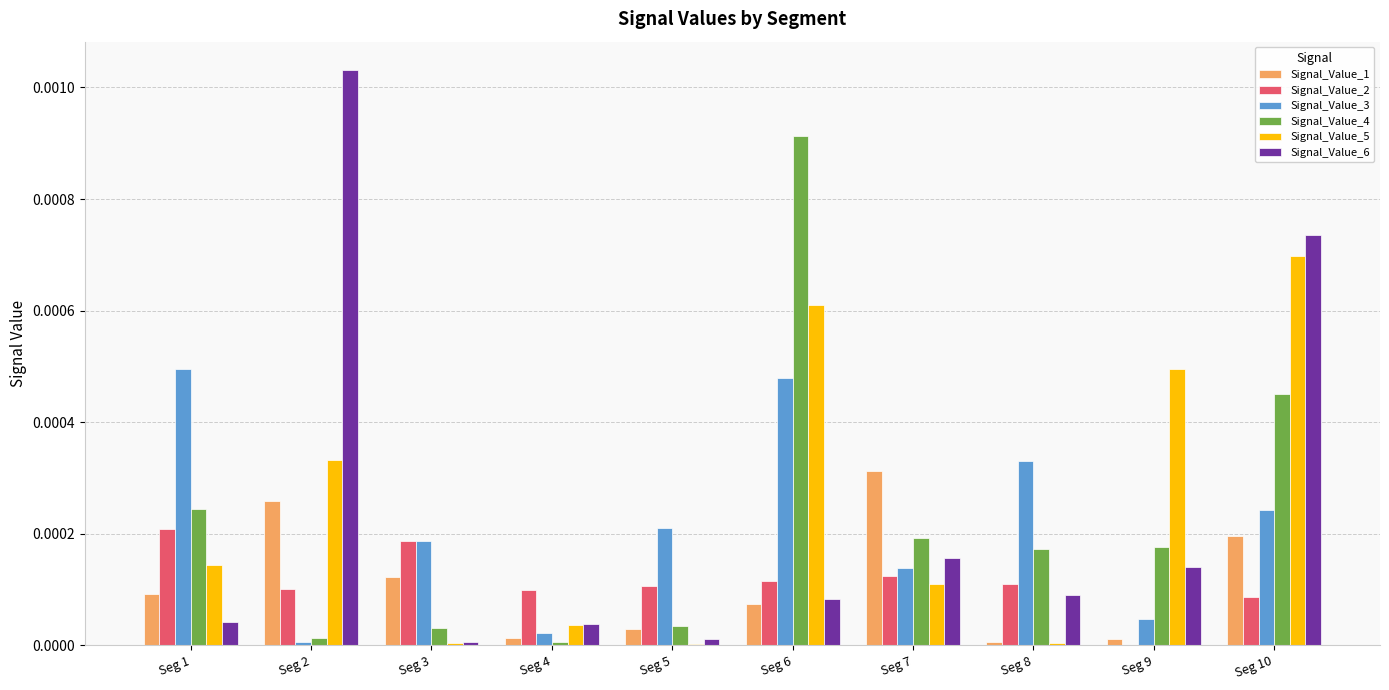

Which series has the widest spread of values?

Signal_Value_6